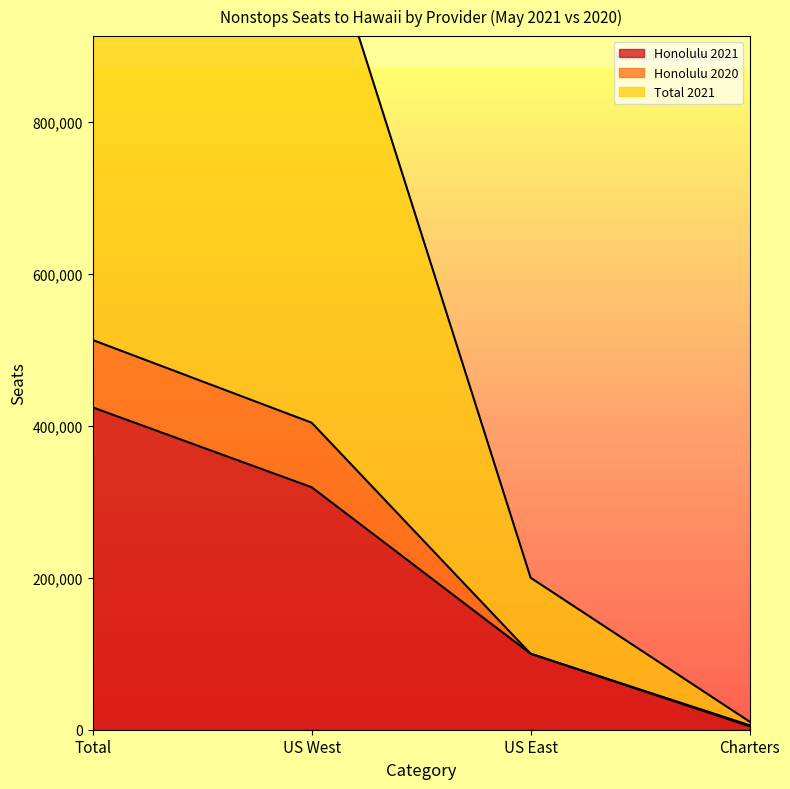

What is the average value of the Honolulu 2021 series?

211986